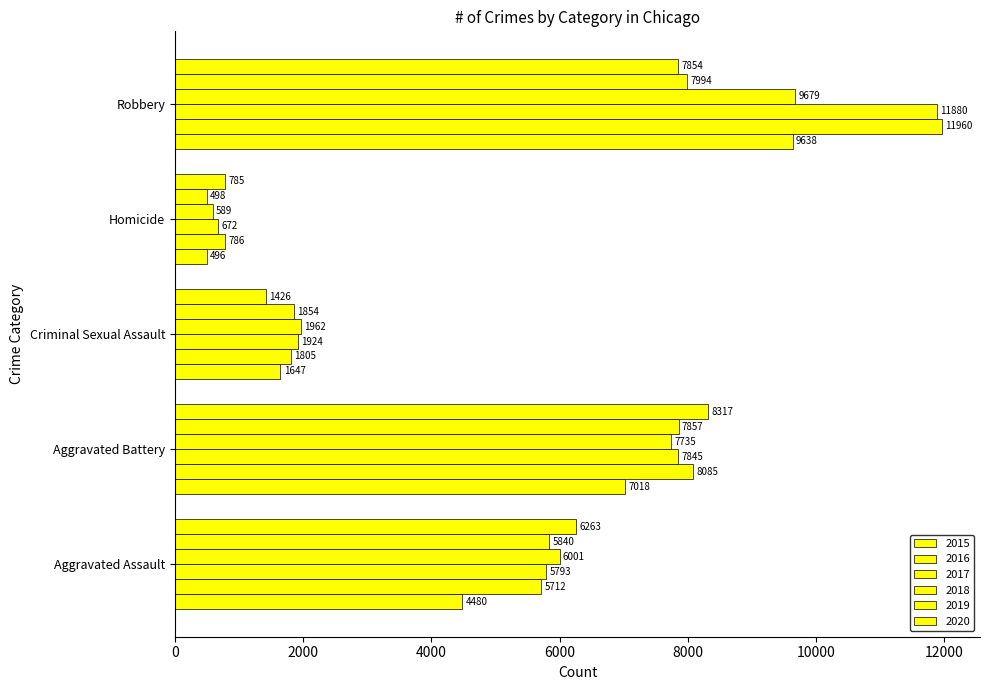

True or false: 2015 has a value of 12272 at Aggravated Battery.

False